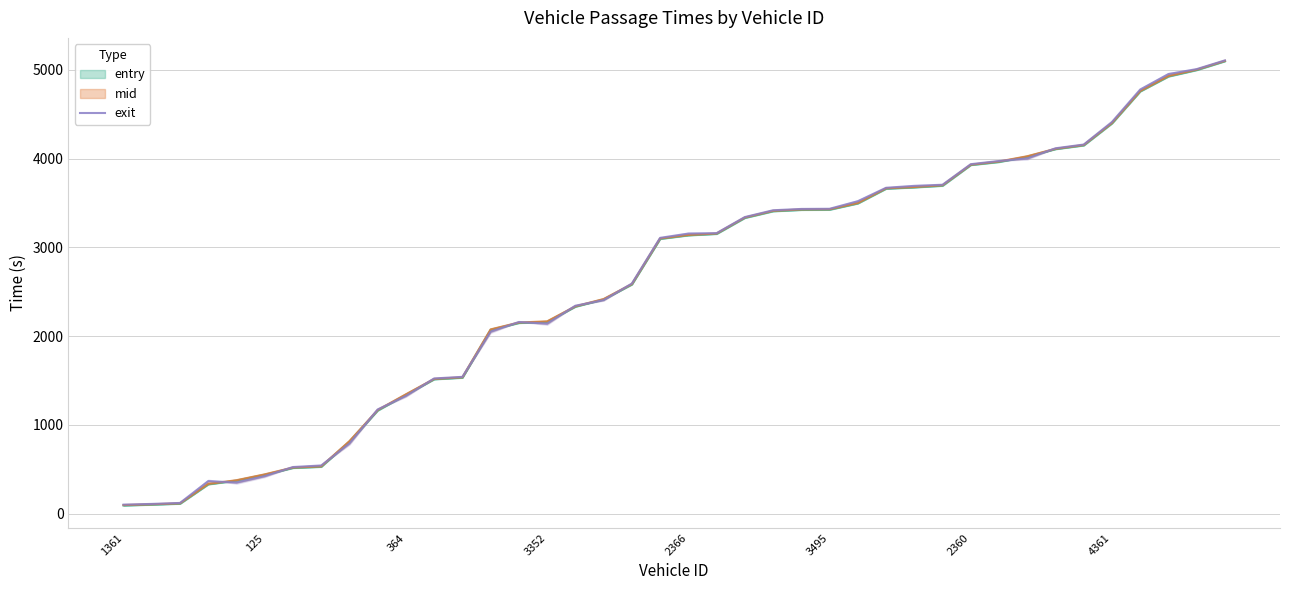

How many interior local peaks (higher than both neighbors) does the data have?

2